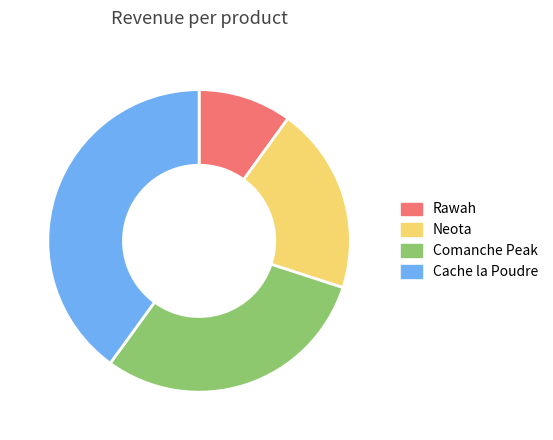

Which slice is the smallest?

Rawah